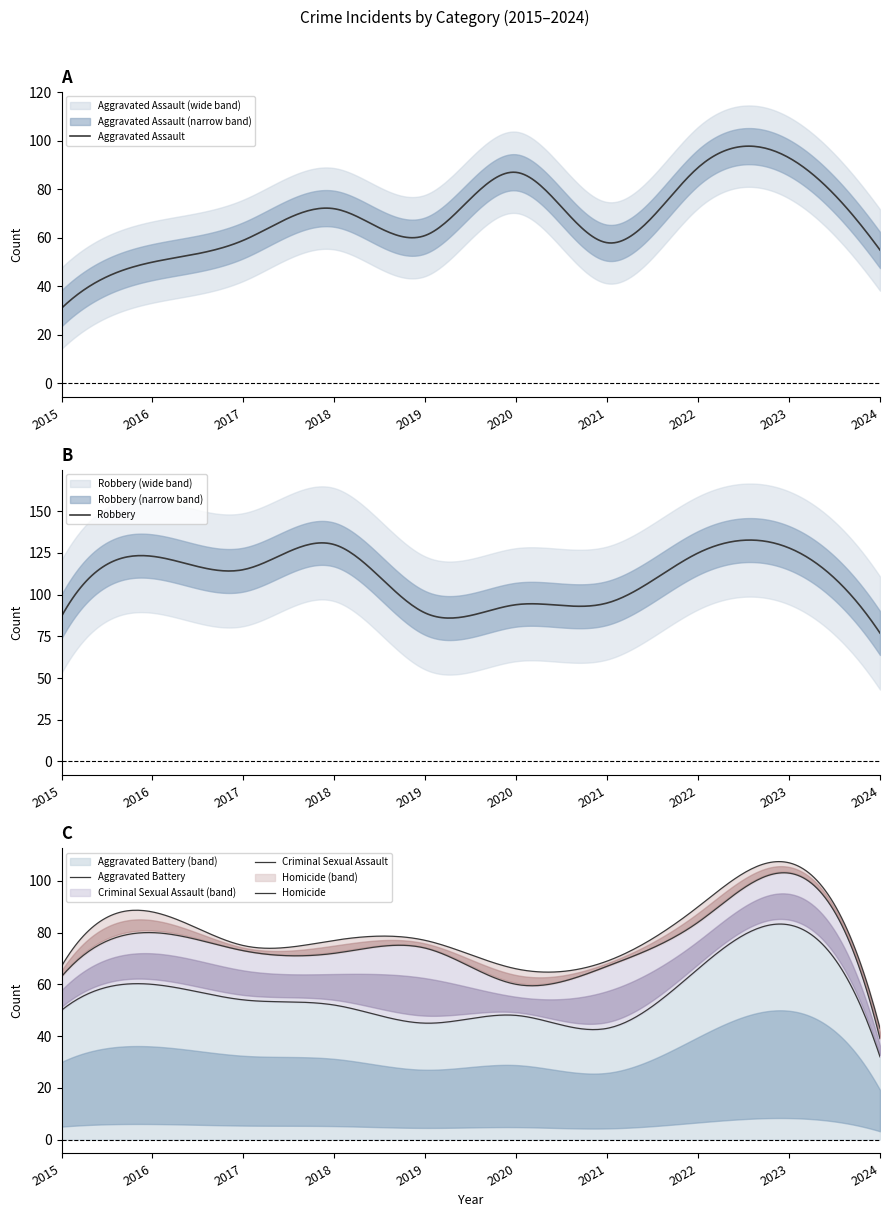

What is the average value of the Robbery series?

110.6